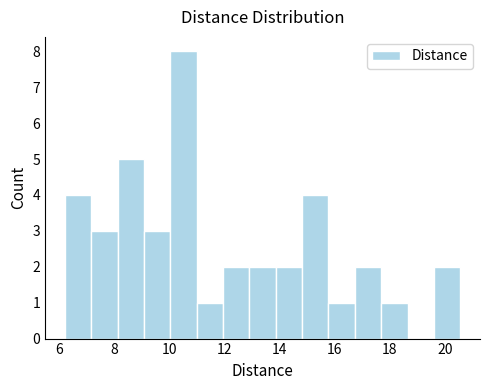

Over which range of the x-axis is the bar tallest?

10.0 to 11.0